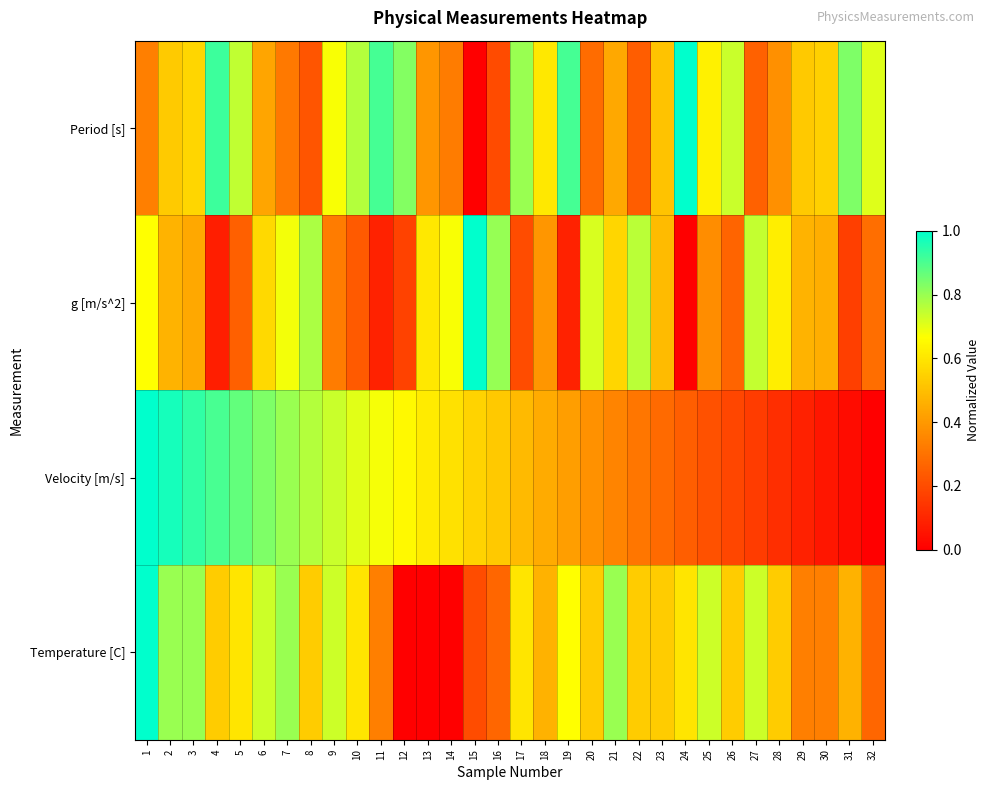

Which series has the largest total across all categories?

Period [s]